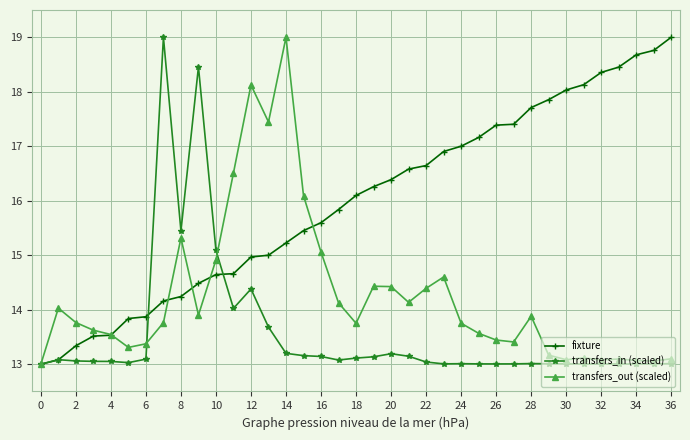

What is the lowest value of the transfers_in (scaled) series?

13.0